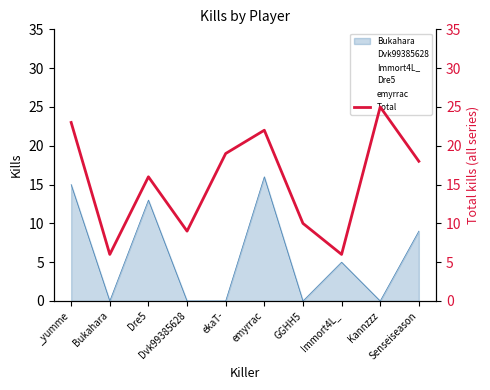

At which category does the data reach its first local peak?

Dre5